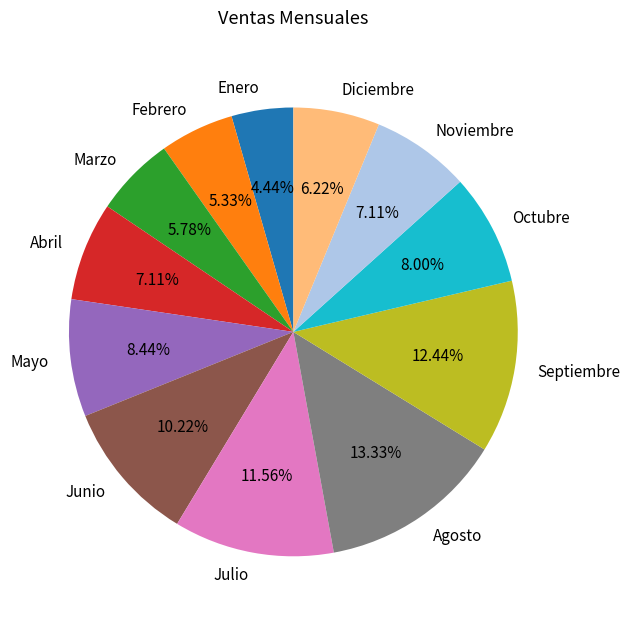

Is there any slice that represents more than half of the pie?

No